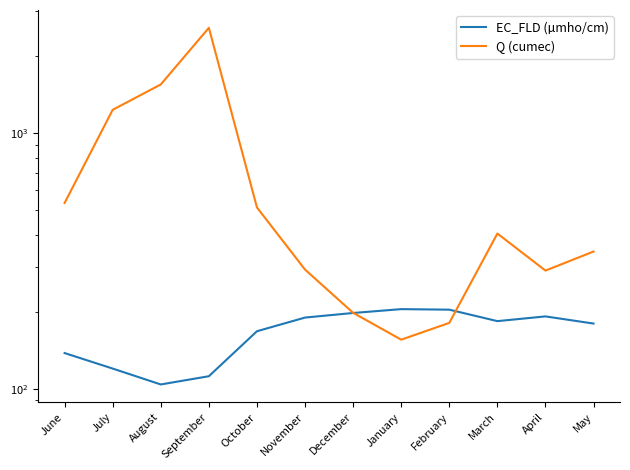

What is the sum of all Q (cumec) values?

8285.6